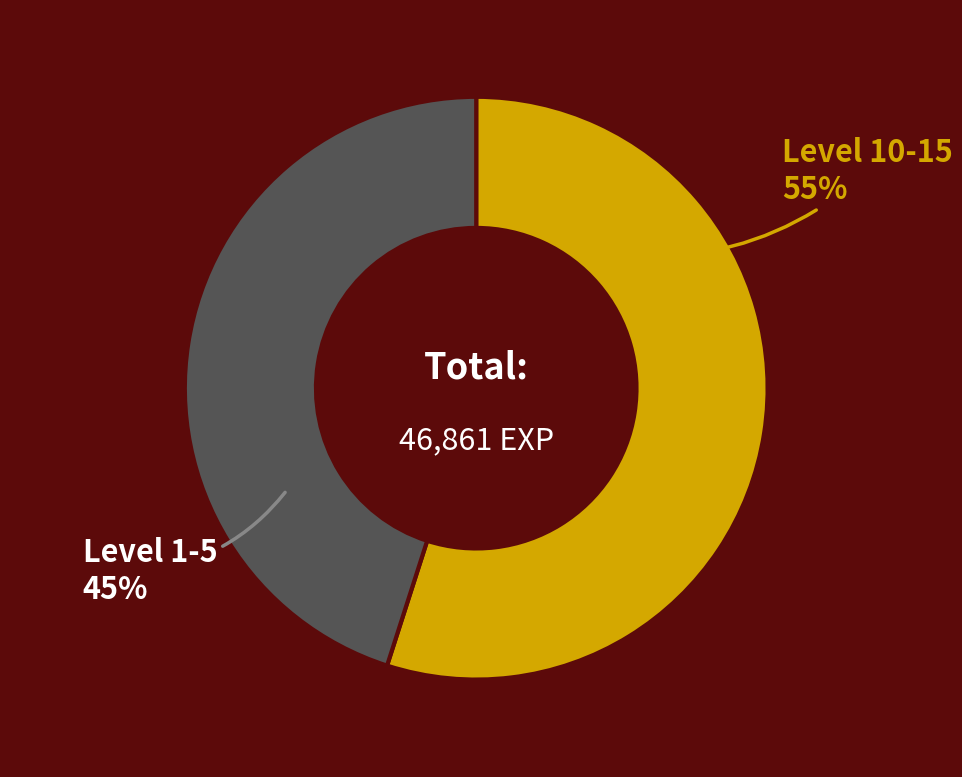

To the nearest percent, what is the difference between the largest and smallest slice percentages?

10%